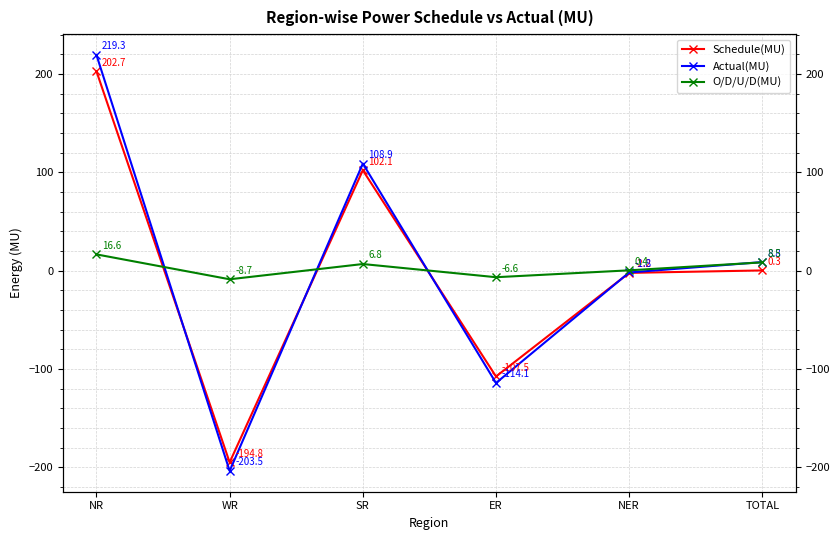

Which series changed the most between WR and ER?

Actual(MU)